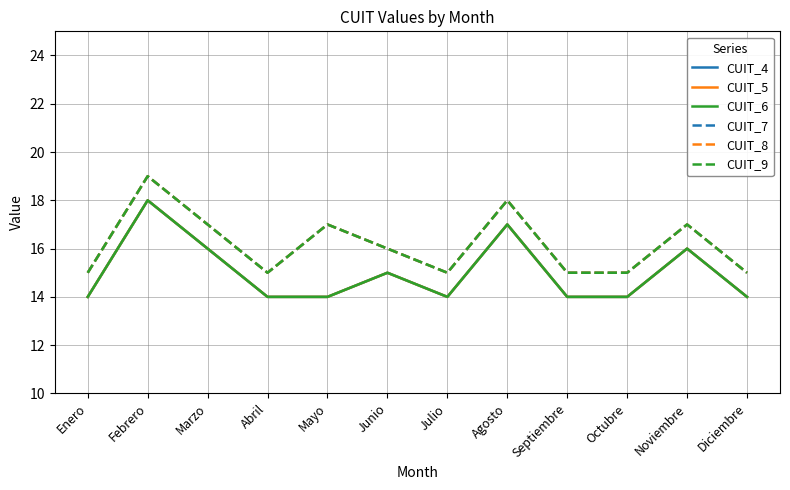

True or false: CUIT_7 has a value of 15 at Septiembre.

True